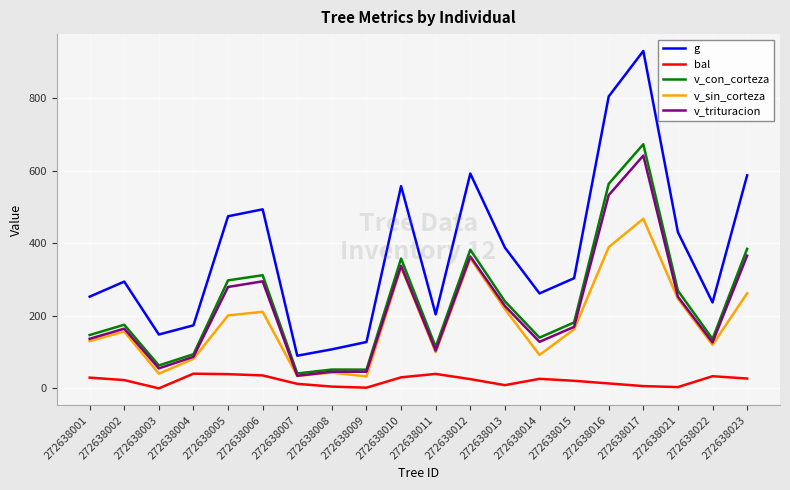

What is the maximum value for bal?

40.5